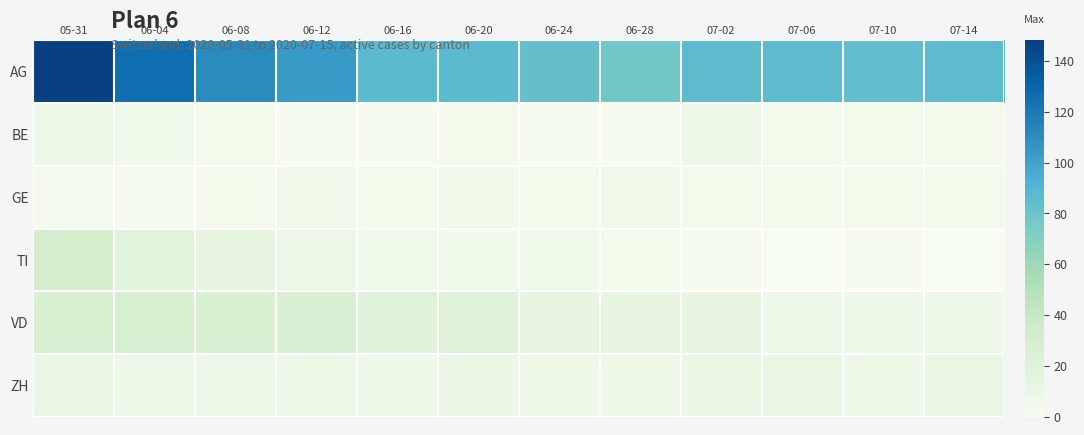

How many series are shown in this chart?

6